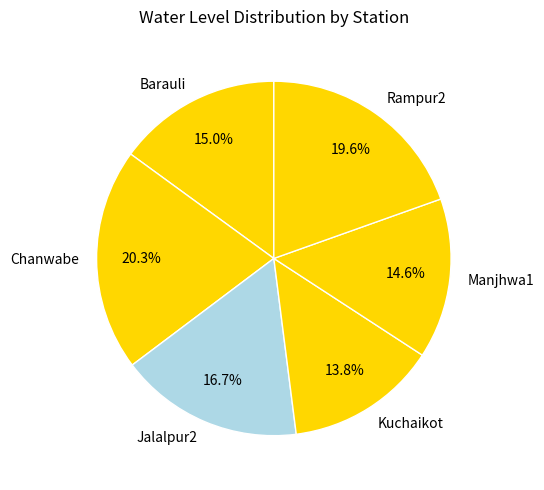

To the nearest percent, what percentage of the pie is Barauli?

15%